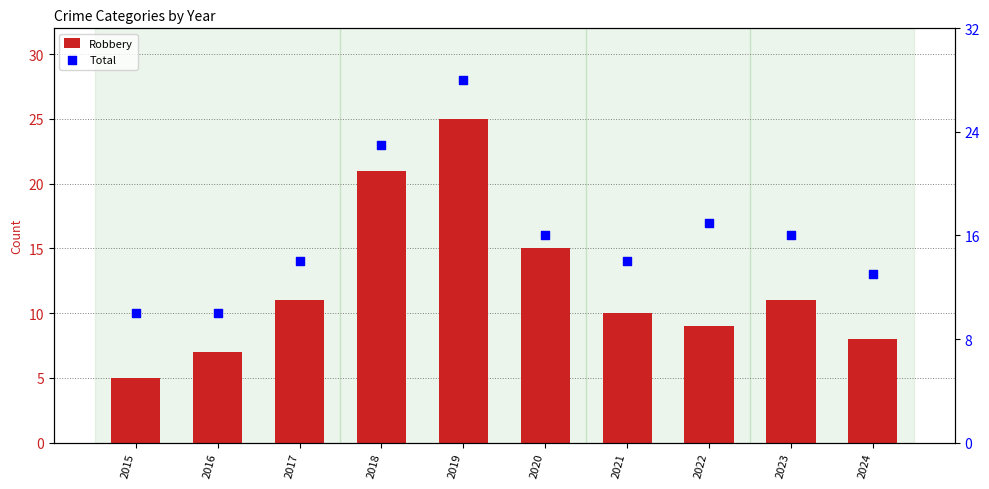

At which category is the sum across all series the highest?

2019